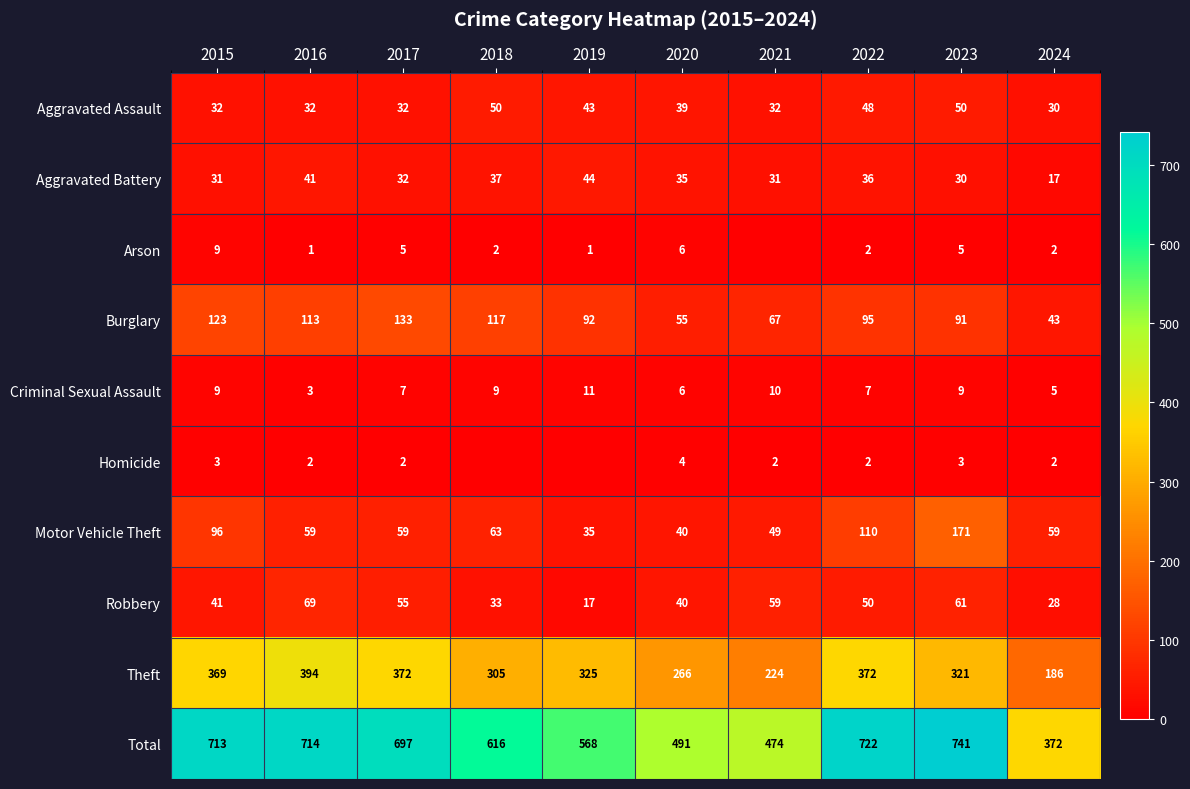

What is the difference between the highest and lowest values at 2017?

695